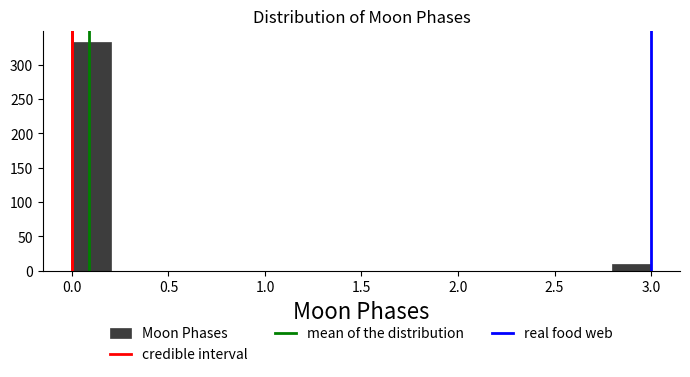

Reading left to right, list every bar in this chart as the range it spans on the x-axis followed by its height. The values are not printed on the chart, so give them approximately, as read against the axis.

0.0 to 0.2: 335
0.2 to 0.4: 0
0.4 to 0.6: 0
0.6 to 0.8: 0
0.8 to 1.0: 0
1.0 to 1.2: 0
1.2 to 1.4: 0
1.4 to 1.6: 0
1.6 to 1.8: 0
1.8 to 2.0: 0
2.0 to 2.2: 0
2.2 to 2.4: 0
2.4 to 2.6: 0
2.6 to 2.8: 0
2.8 to 3.0: 10